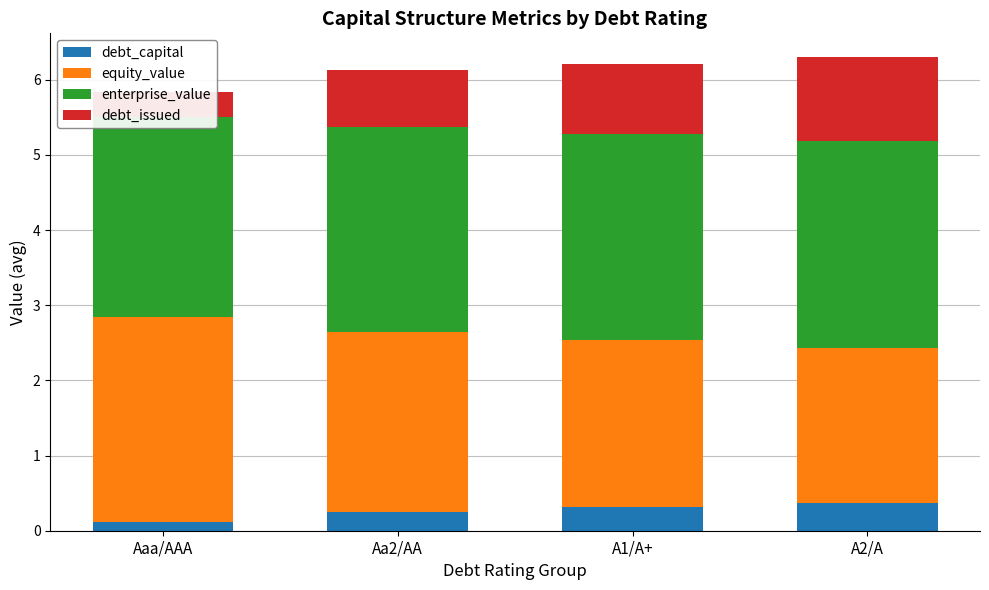

What is the difference between the second highest and minimum values in the equity_value series?

0.3